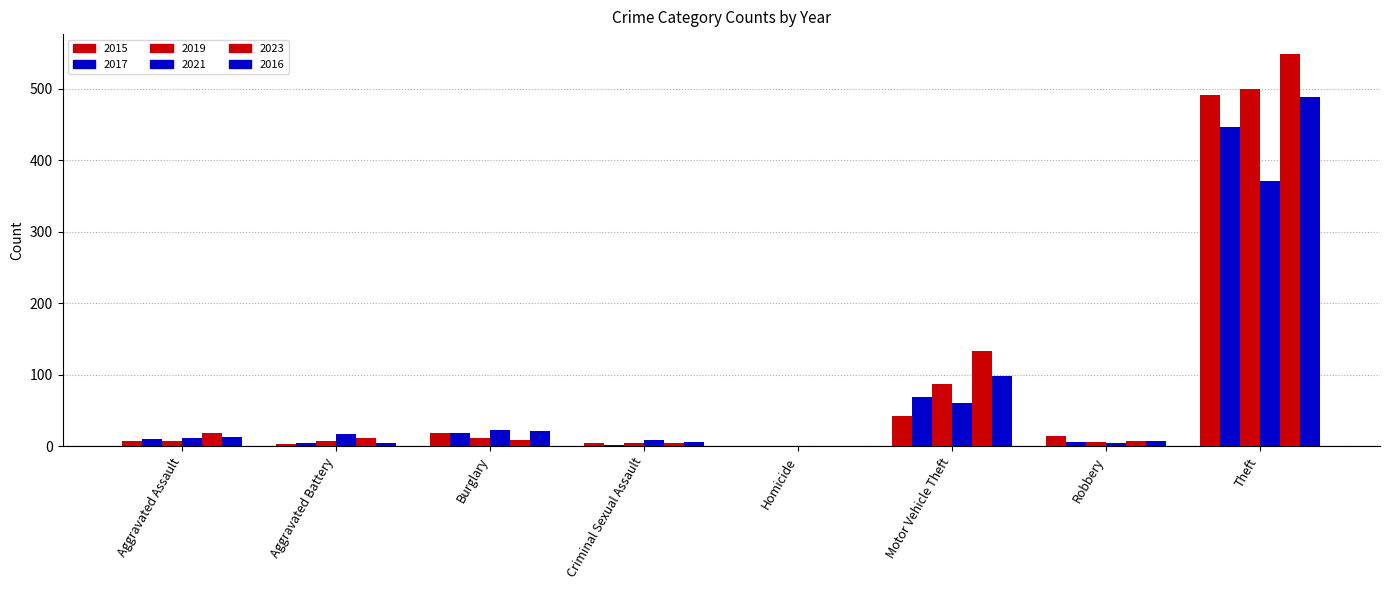

What position from the right is Burglary?

6